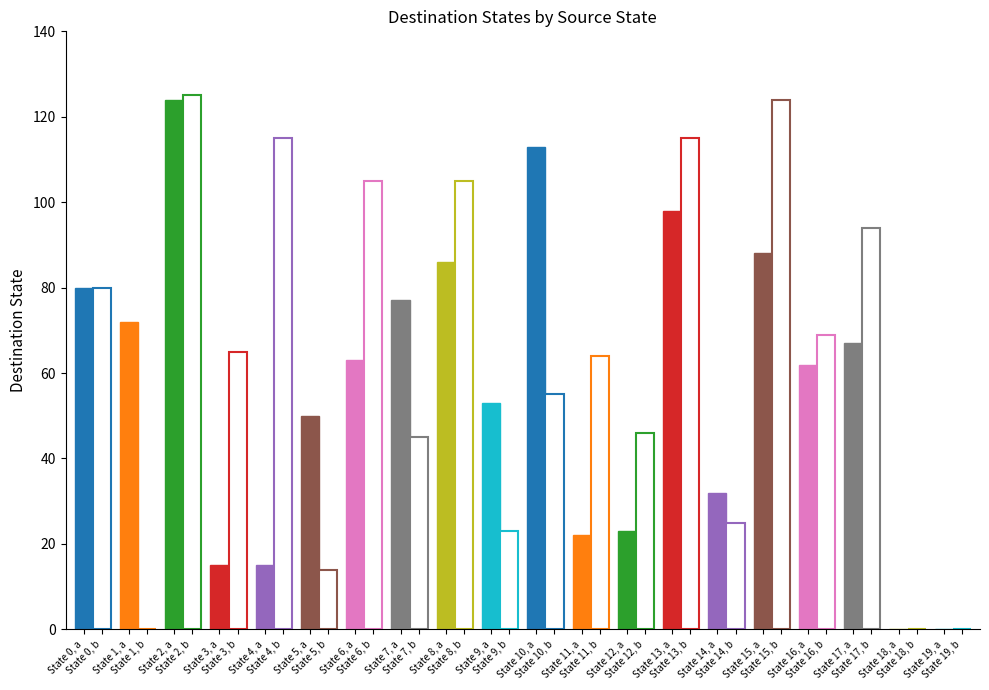

What is the difference between the second highest and second lowest values in the dest_b series?

124